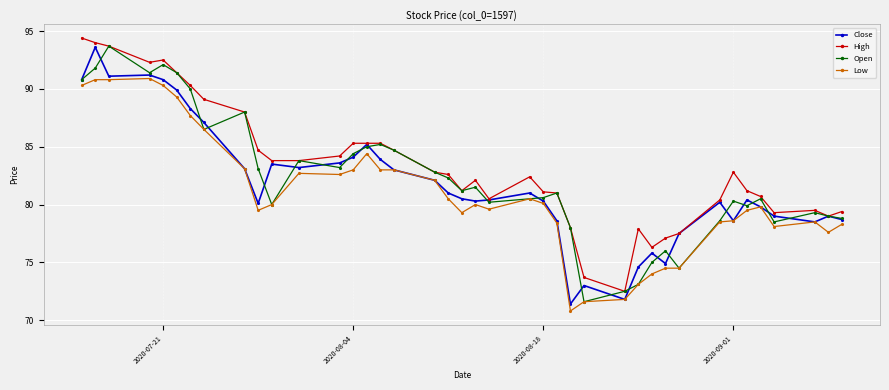

True or false: High and Low intersect in this chart.

False